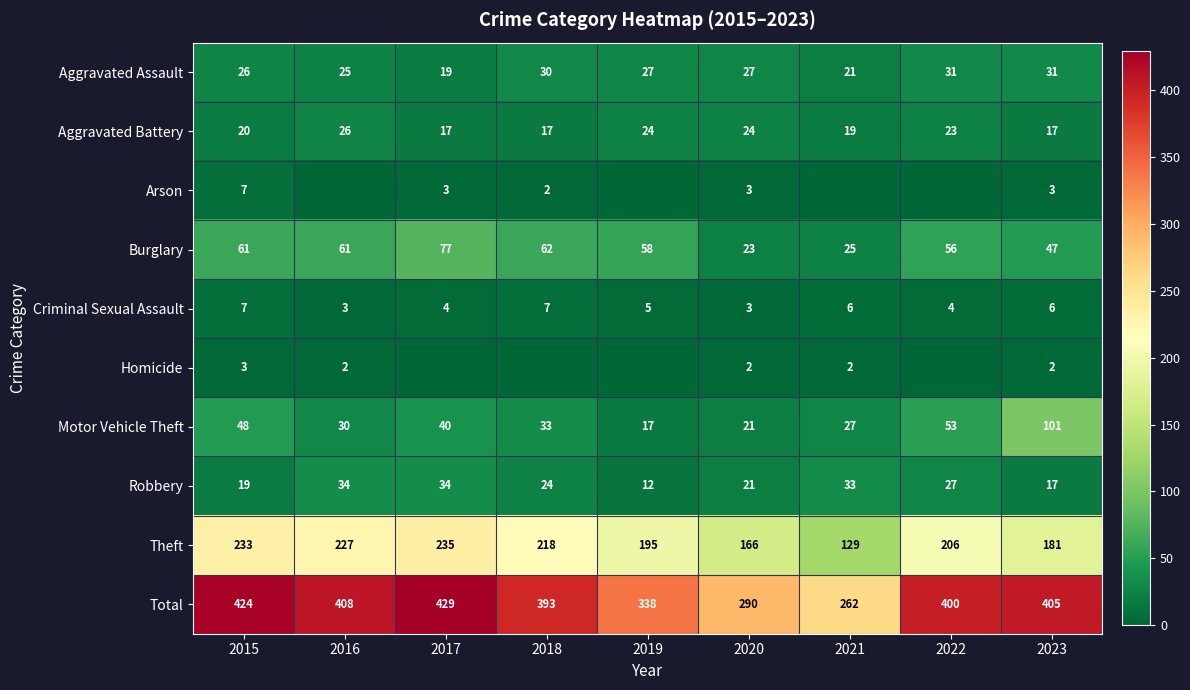

Which series changed the most between 2015 and 2020?

Total